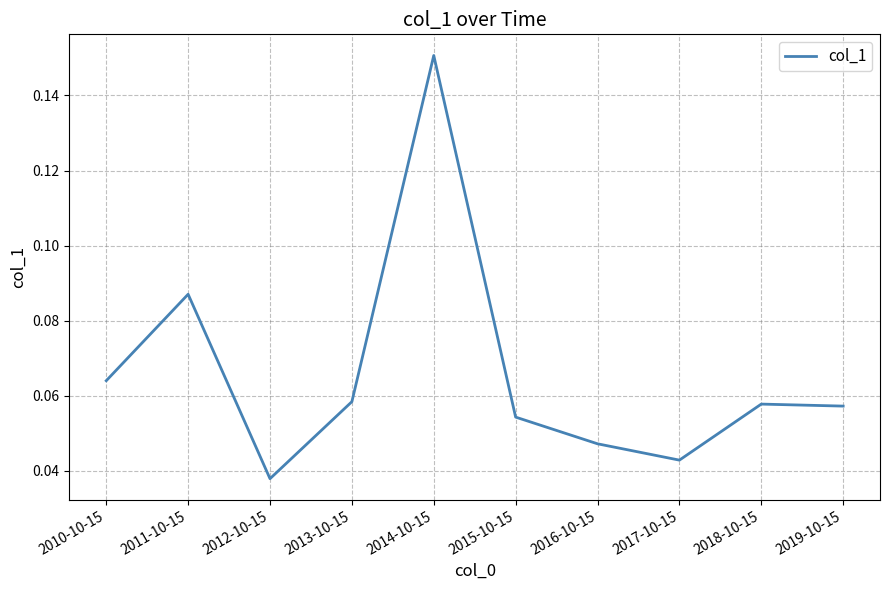

At which category does the chart reach its minimum across all series?

2012-10-15